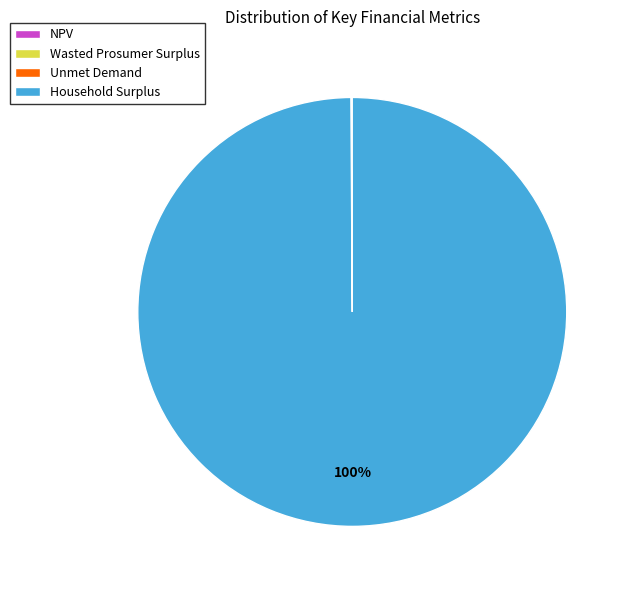

Does Household Surplus account for over 50% of the chart?

Yes